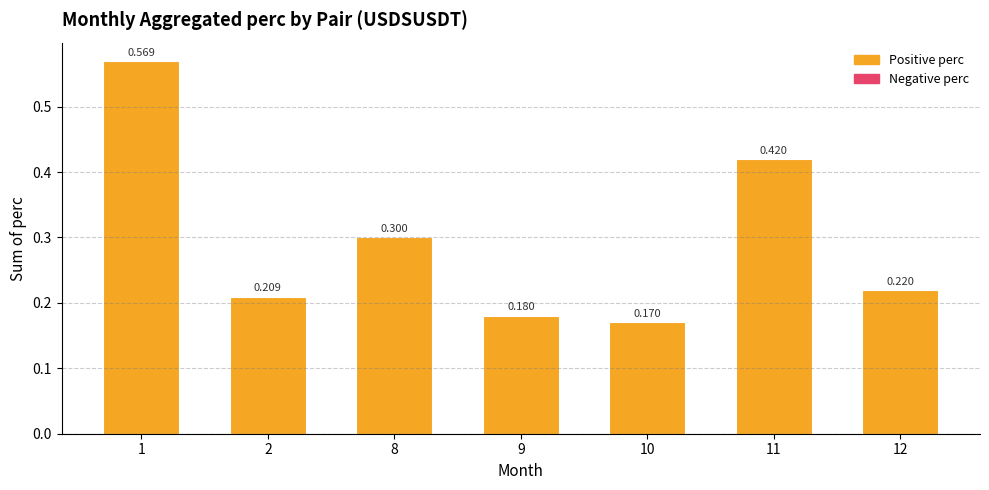

Where is the data nearest to the value 0?

10